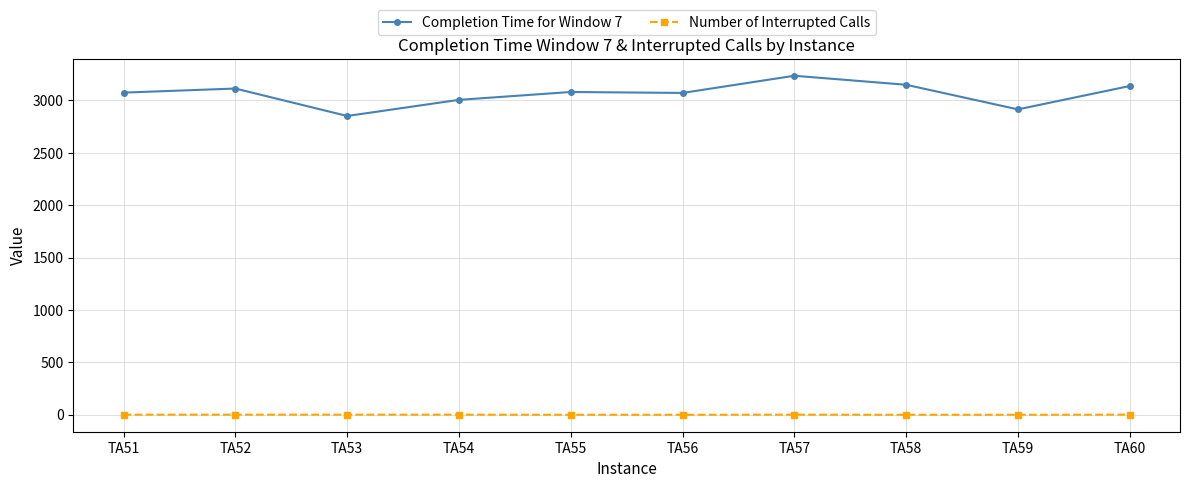

What is the difference between the maximum and minimum values in the Number of Interrupted Calls series?

1